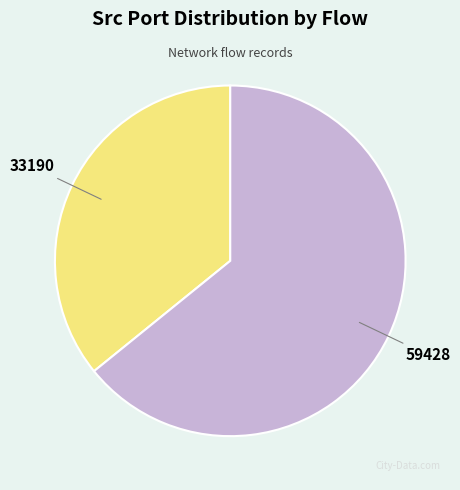

Is there a majority slice in this chart?

Yes